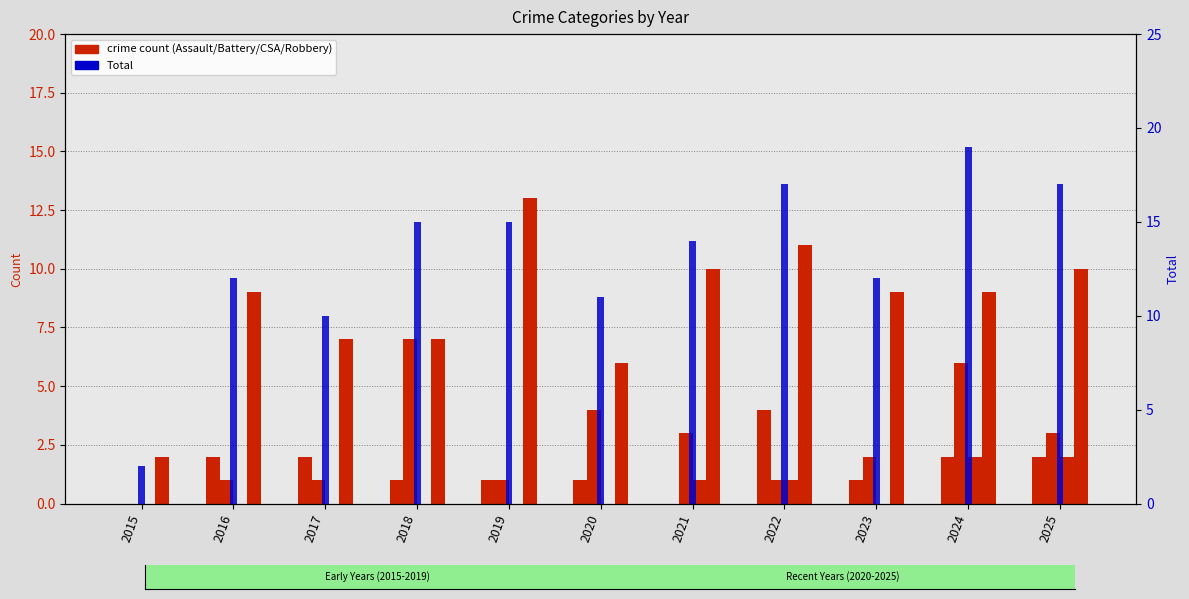

At 2018, list the series in order from smallest to largest.

Criminal Sexual Assault, Aggravated Assault, Aggravated Battery, Robbery, Total